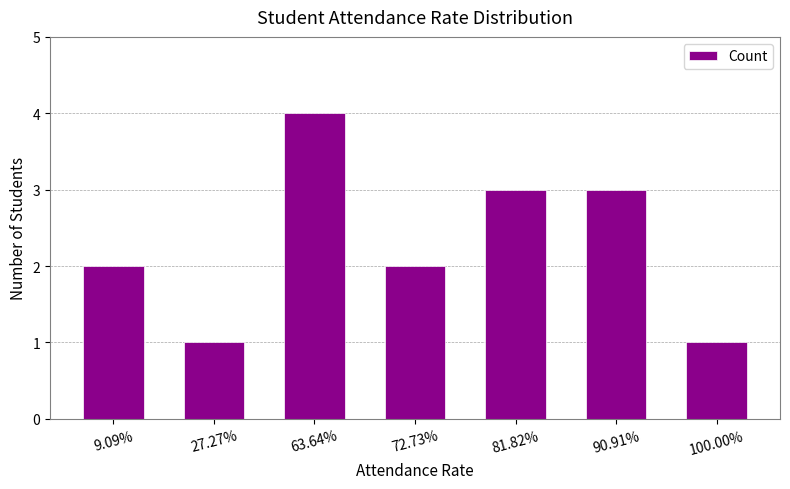

Which label corresponds to the largest value in the chart?

63.64%